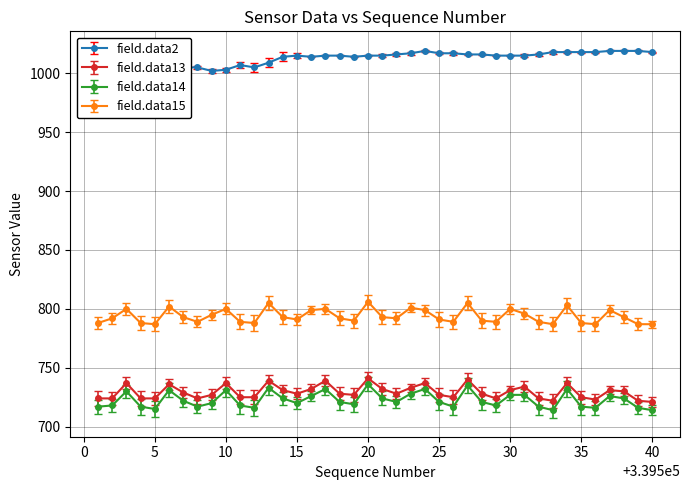

What is the lowest value of the field.data15 series?

787